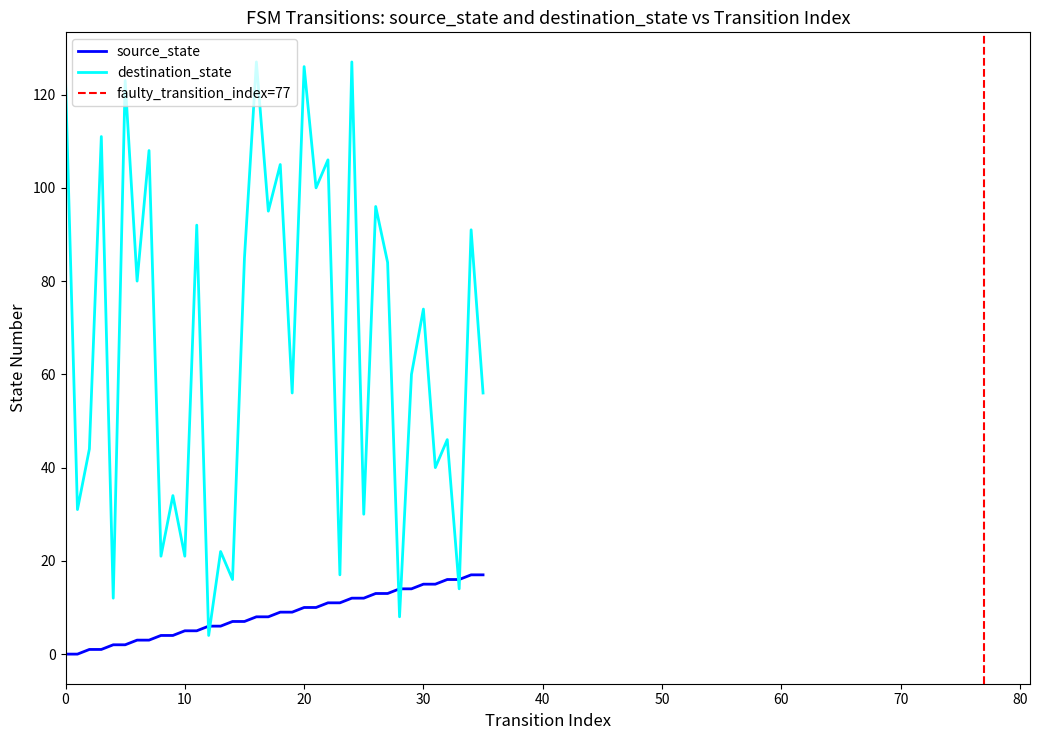

Which series ends up on top after the final intersection of destination_state and source_state?

destination_state